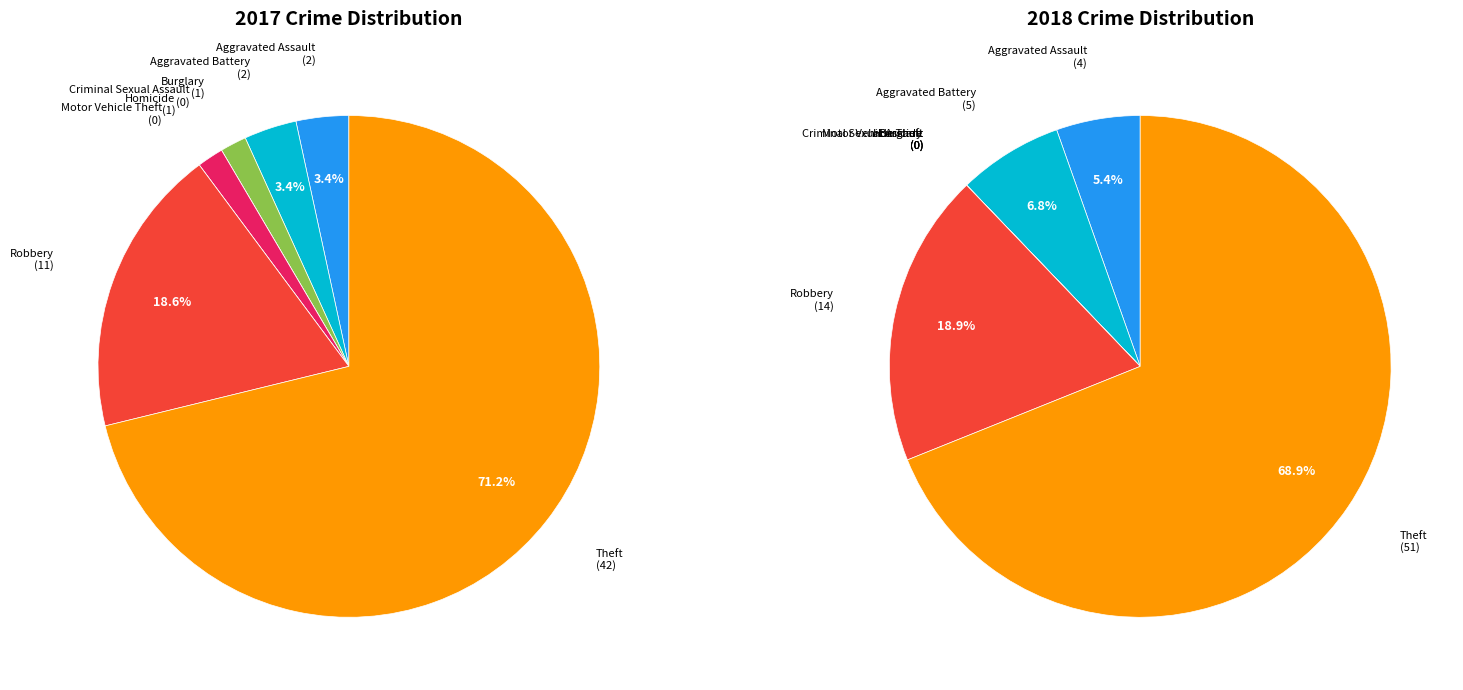

The 6 slice represents 19% of the pie. True or false?

True